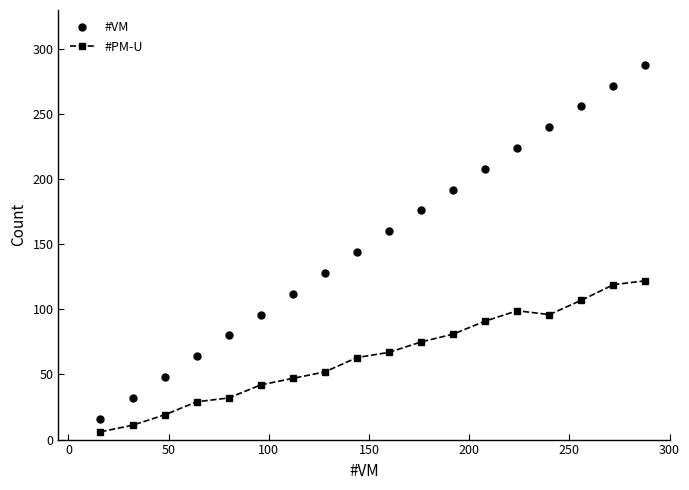

How many data points in #VM are less than 160?

9